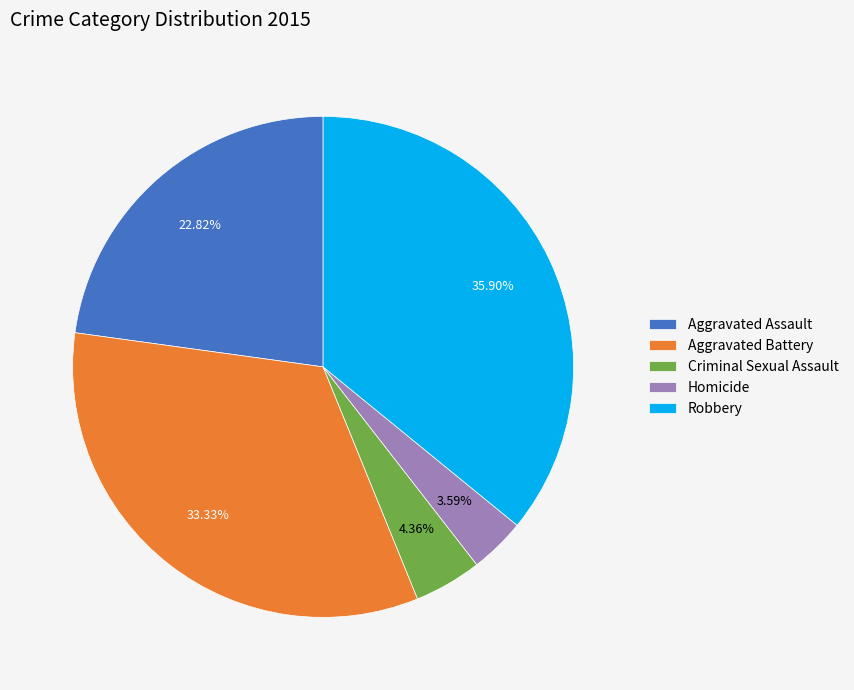

To the nearest percent, what percentage of the pie is Aggravated Battery?

33%